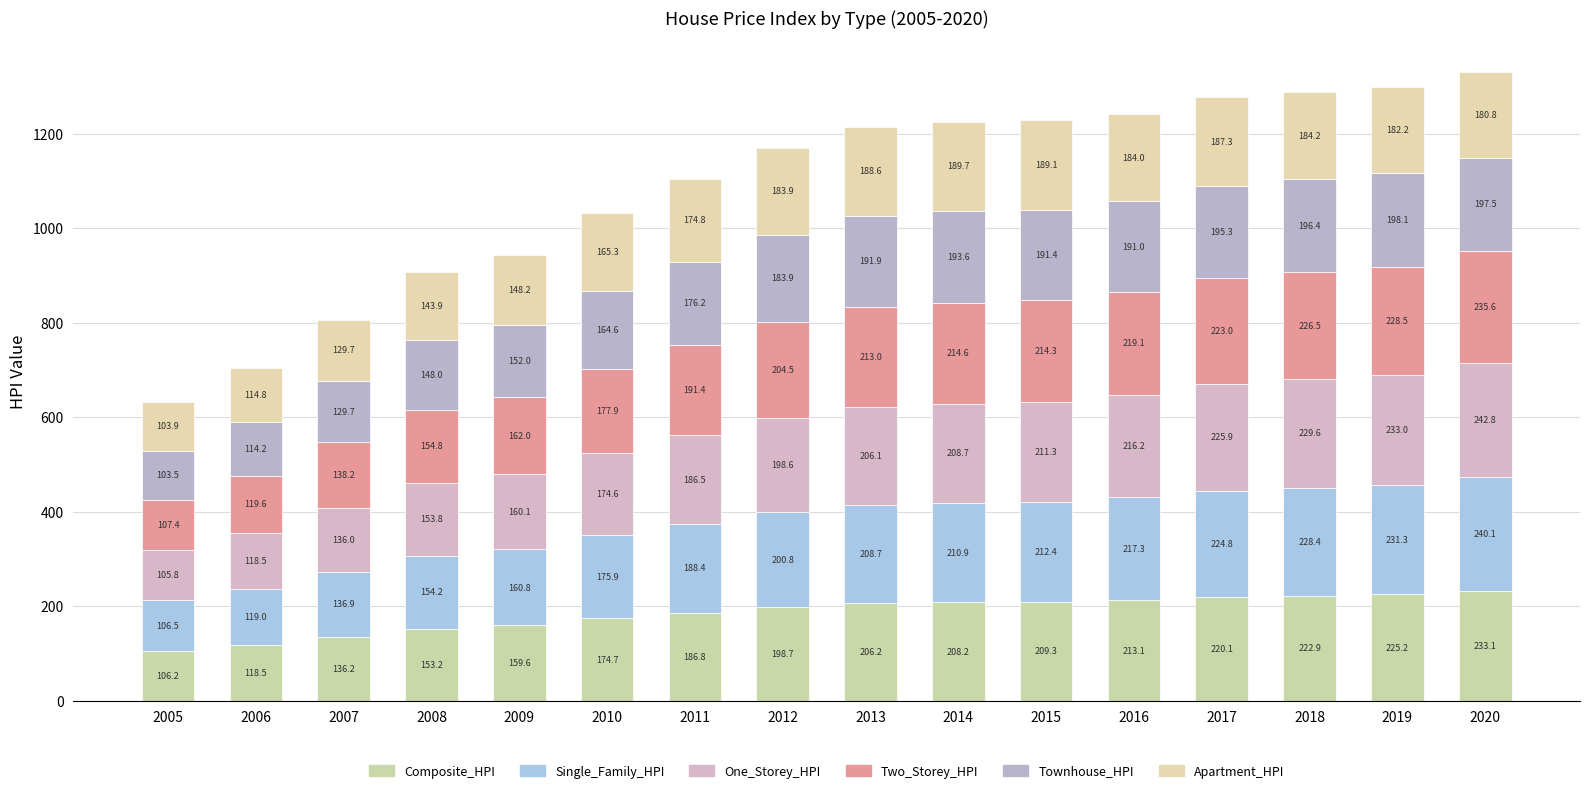

How many bars are there in total?

16